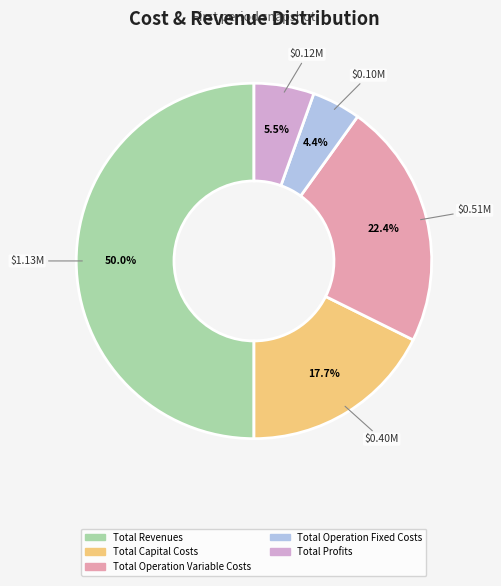

To the nearest percent, what is the average slice percentage?

20%